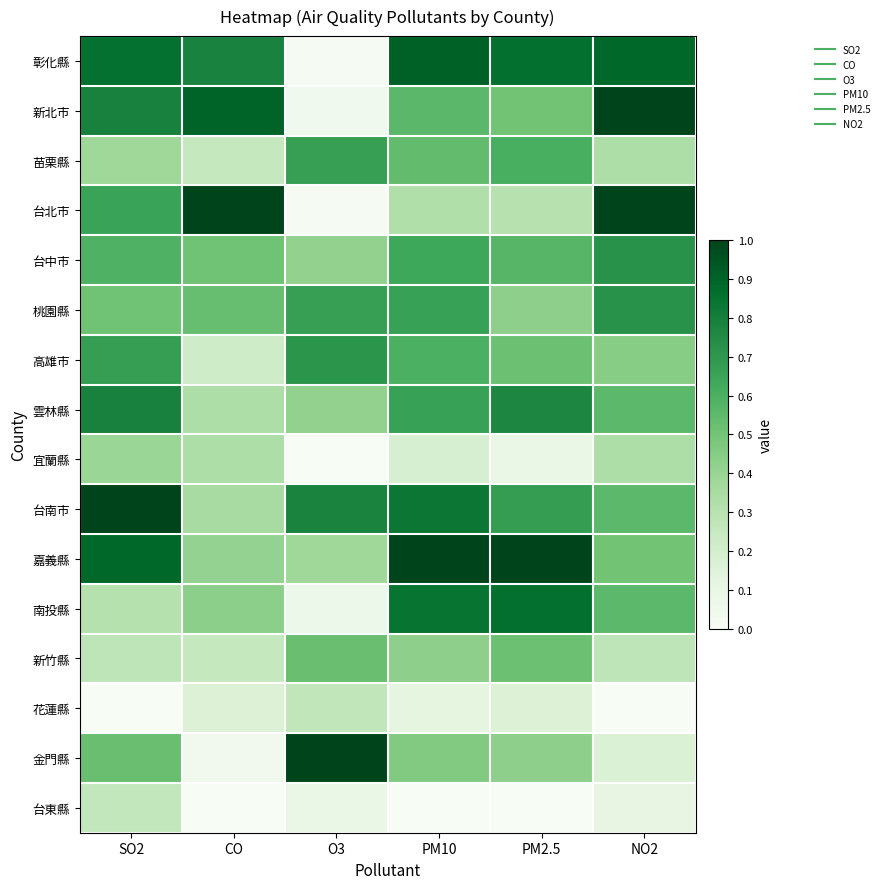

What is the difference between the highest and lowest values at PM10?

1.0